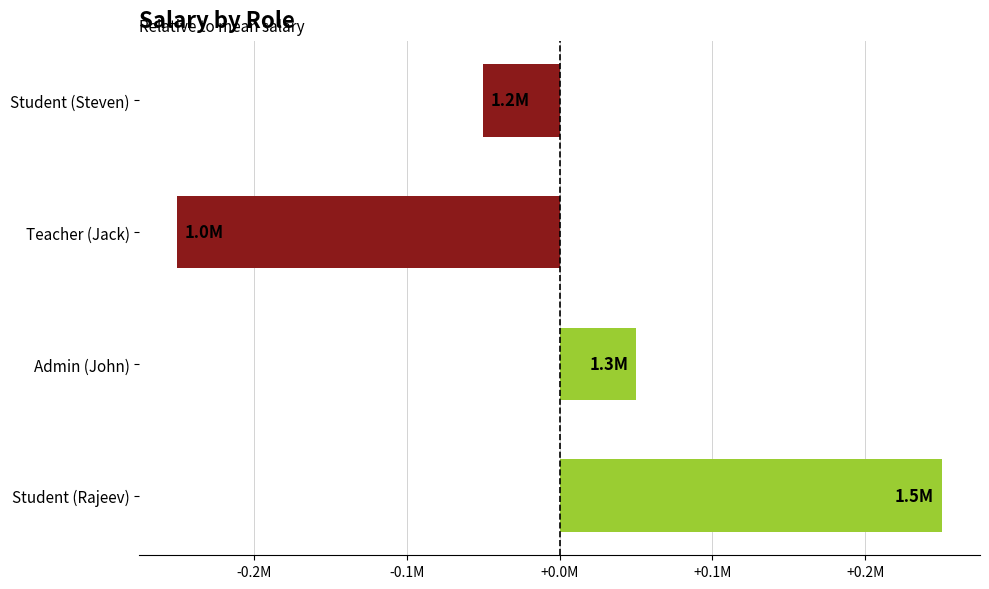

What is the maximum value shown in the chart?

250000